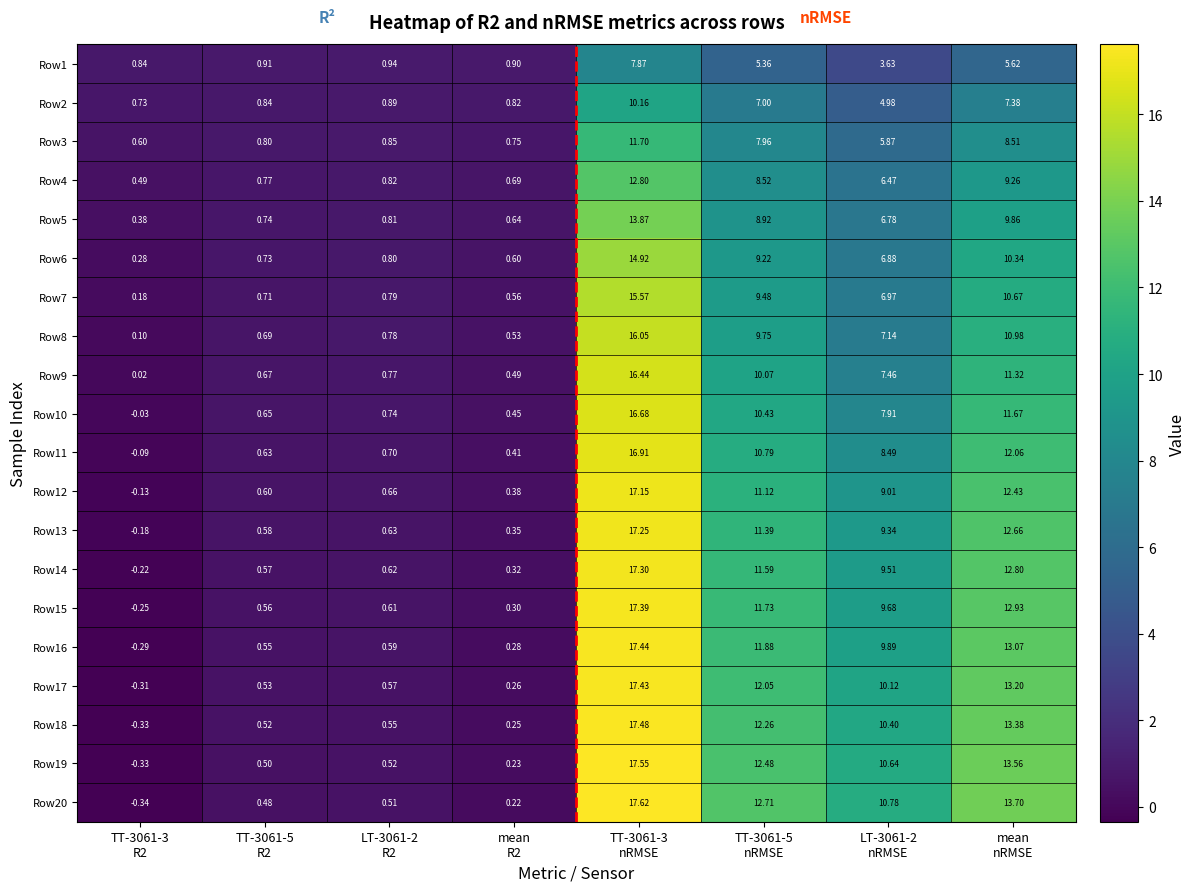

Rank the series at mean
nRMSE from highest to lowest value.

Row20, Row19, Row18, Row17, Row16, Row15, Row14, Row13, Row12, Row11, Row10, Row9, Row8, Row7, Row6, Row5, Row4, Row3, Row2, Row1